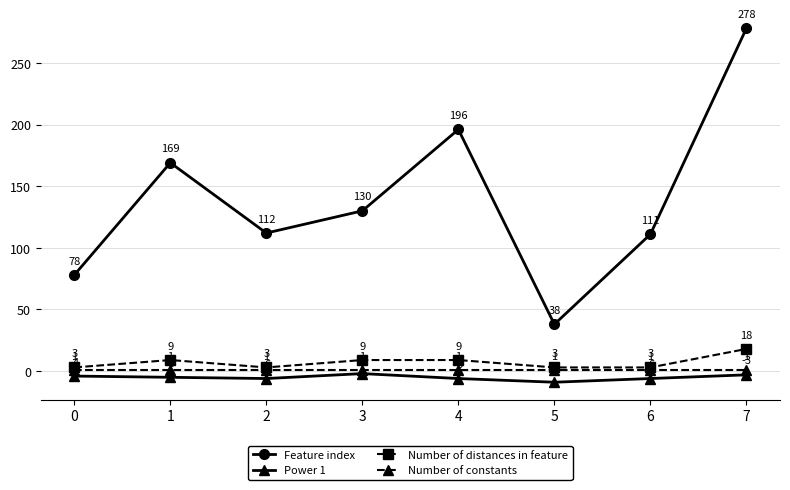

What is the value of the Feature index point at the 5th from the left?

196